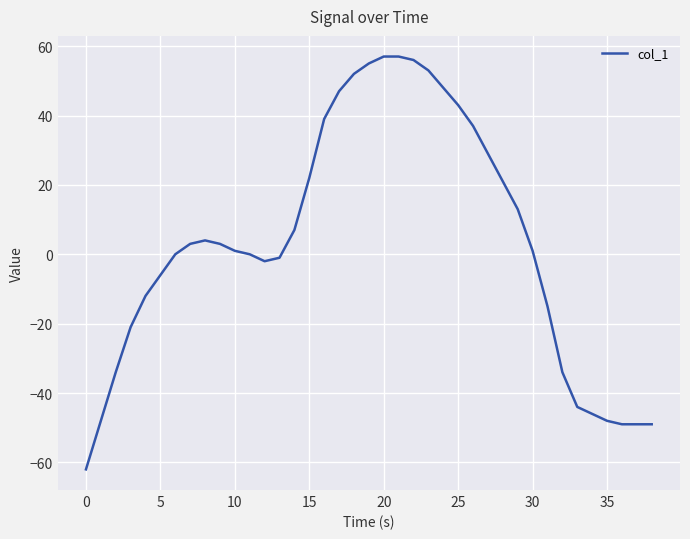

What is the difference between the maximum and minimum values?

119